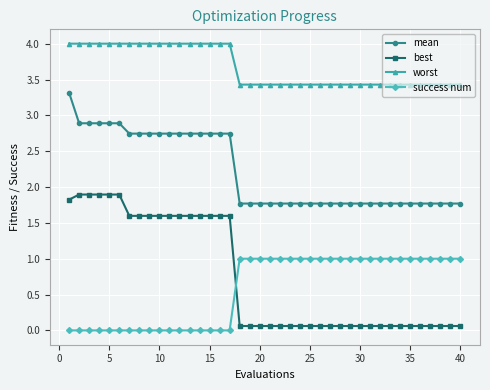

Which series has the widest spread of values?

best